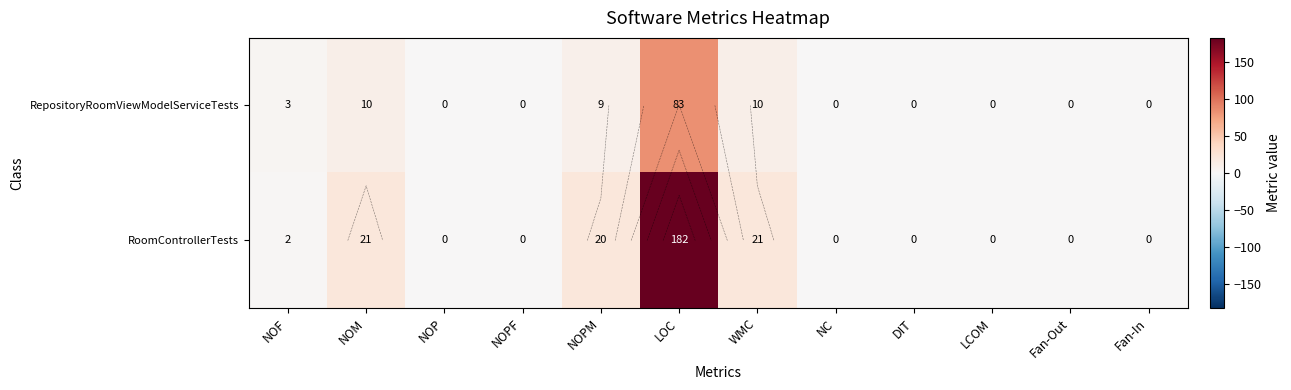

List the labels in order of RepositoryRoomViewModelServiceTests value, smallest first.

NOP, NOPF, NC, DIT, LCOM, Fan-Out, Fan-In, NOF, NOPM, NOM, WMC, LOC